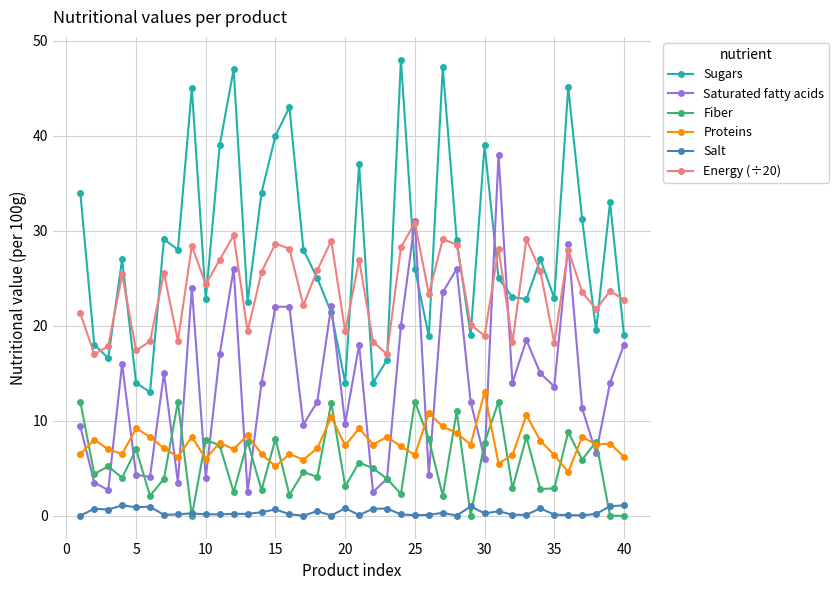

What is the difference between the second highest and second lowest values in the Fiber series?

12.0